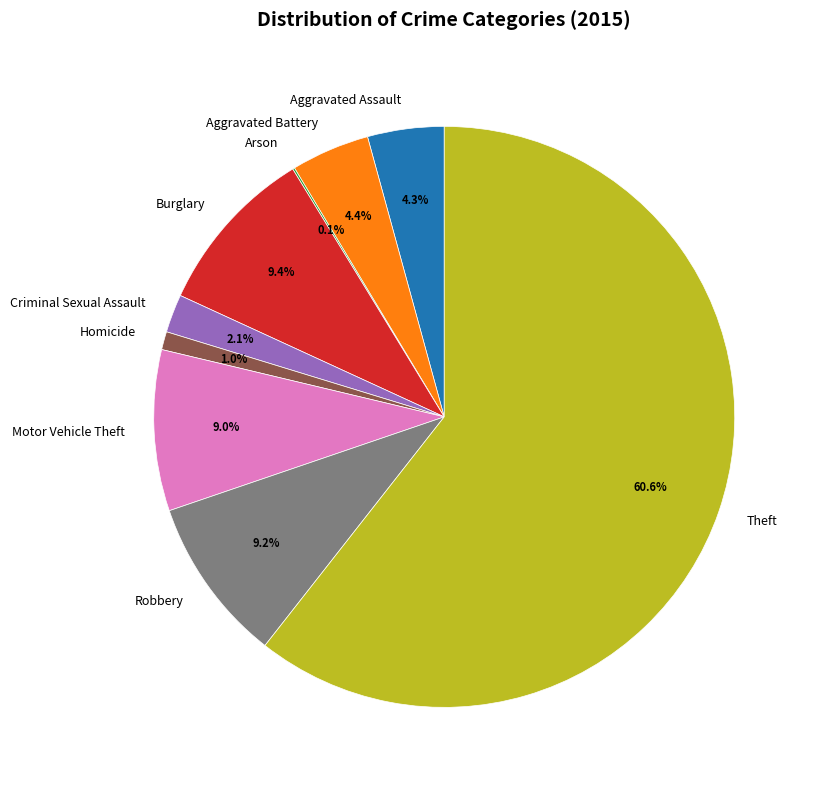

What percentage is the Homicide slice, to the nearest percent?

1%